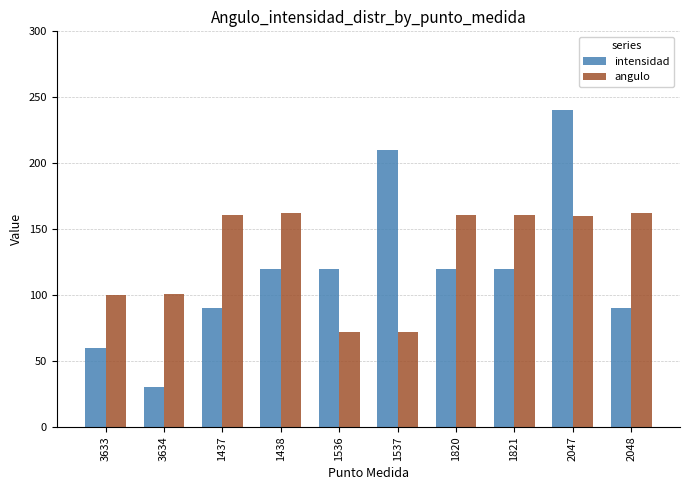

What is the sum of the intensidad values at 1820 and 1536?

240